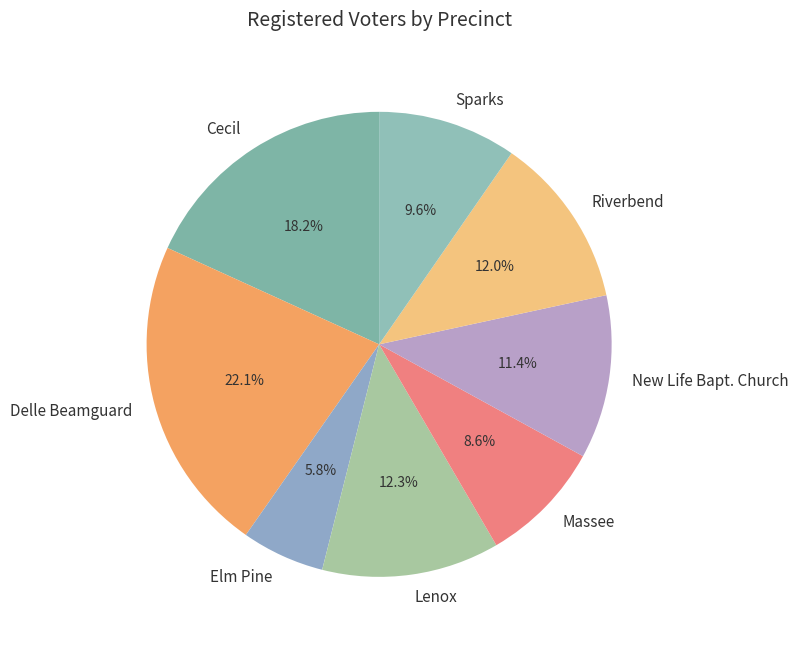

To the nearest percent, what is the combined percentage of Riverbend and New Life Bapt. Church?

23%